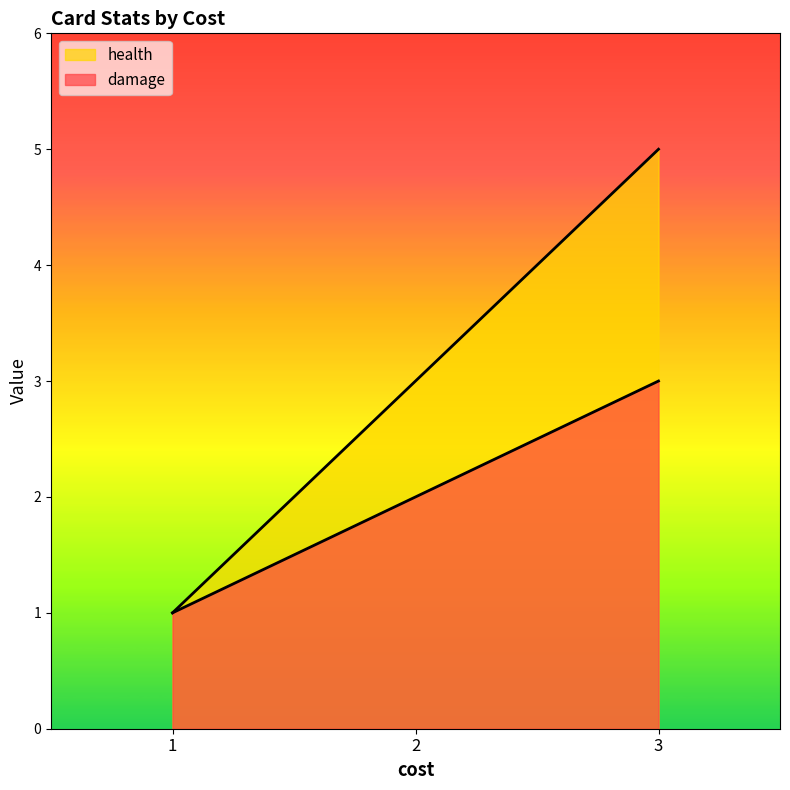

Which series has the widest spread of values?

damage